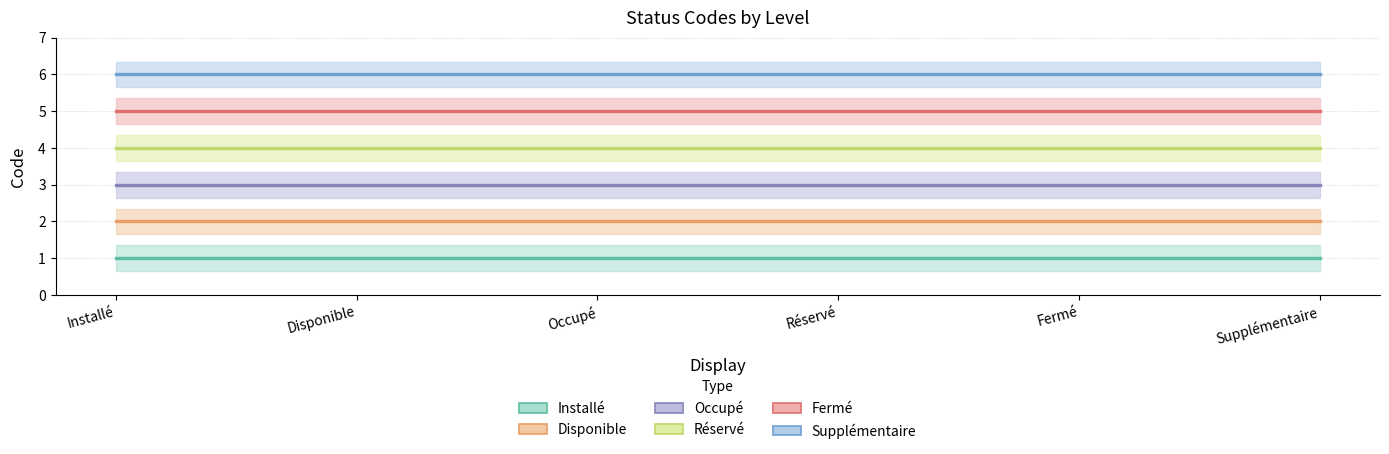

Which series changed the most between Disponible and Supplémentaire?

Installé